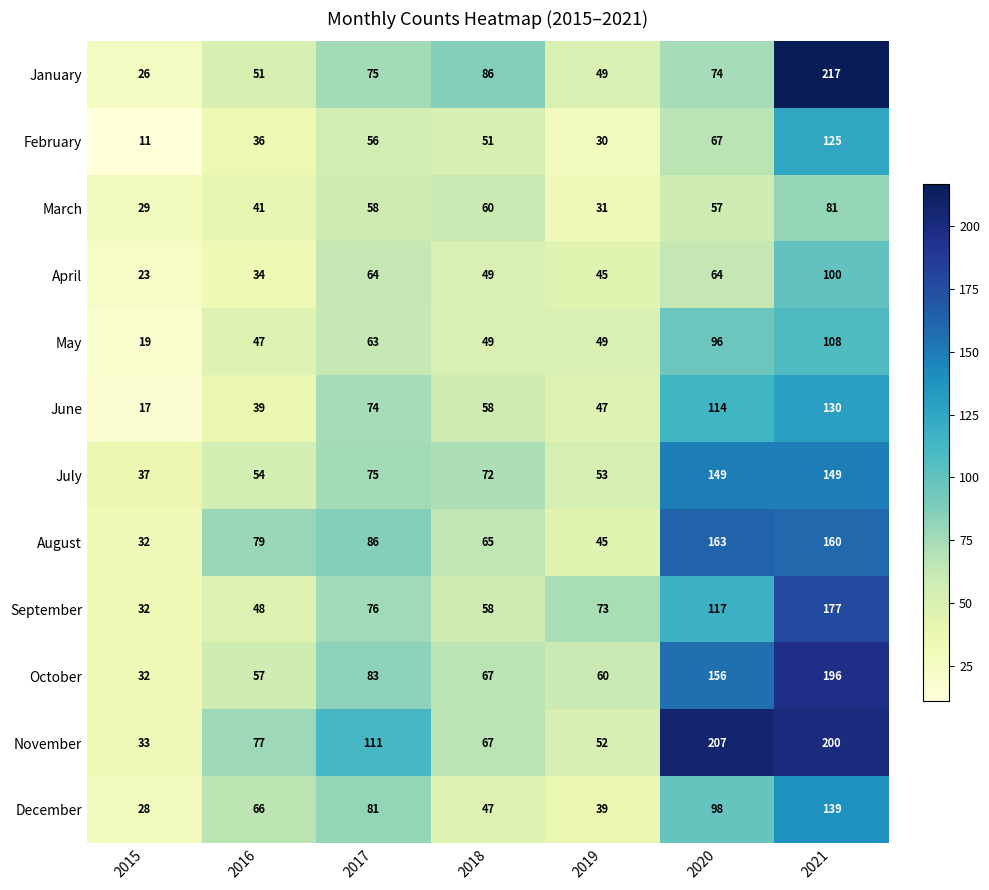

Rank the series by their maximum value, from highest to lowest.

January, November, October, September, August, July, December, June, February, May, April, March